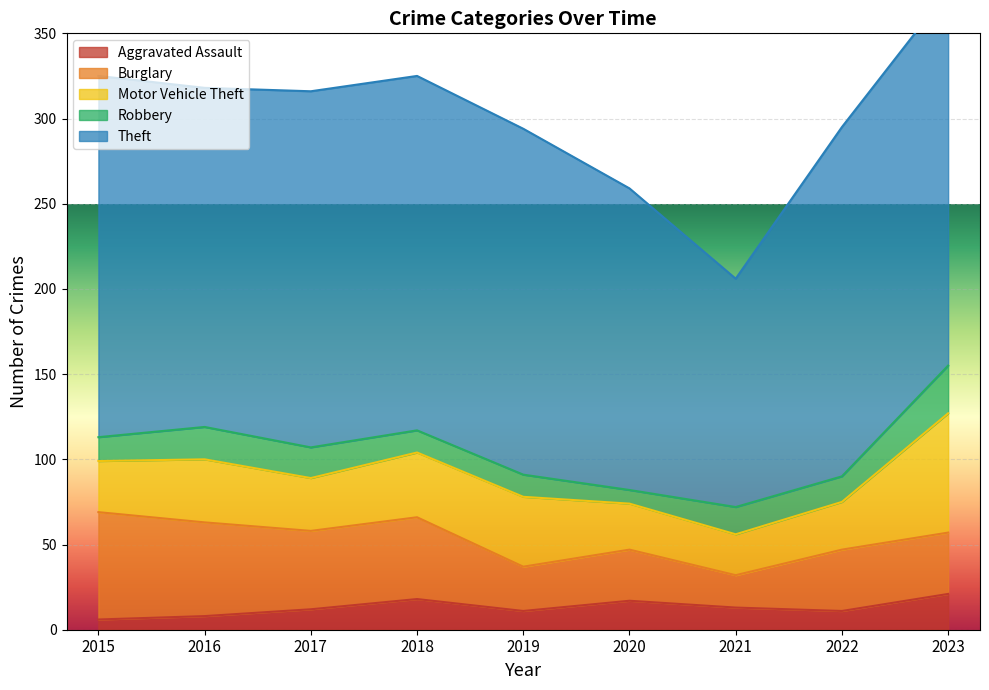

Is it true that Aggravated Assault equals 10 at 2023?

False